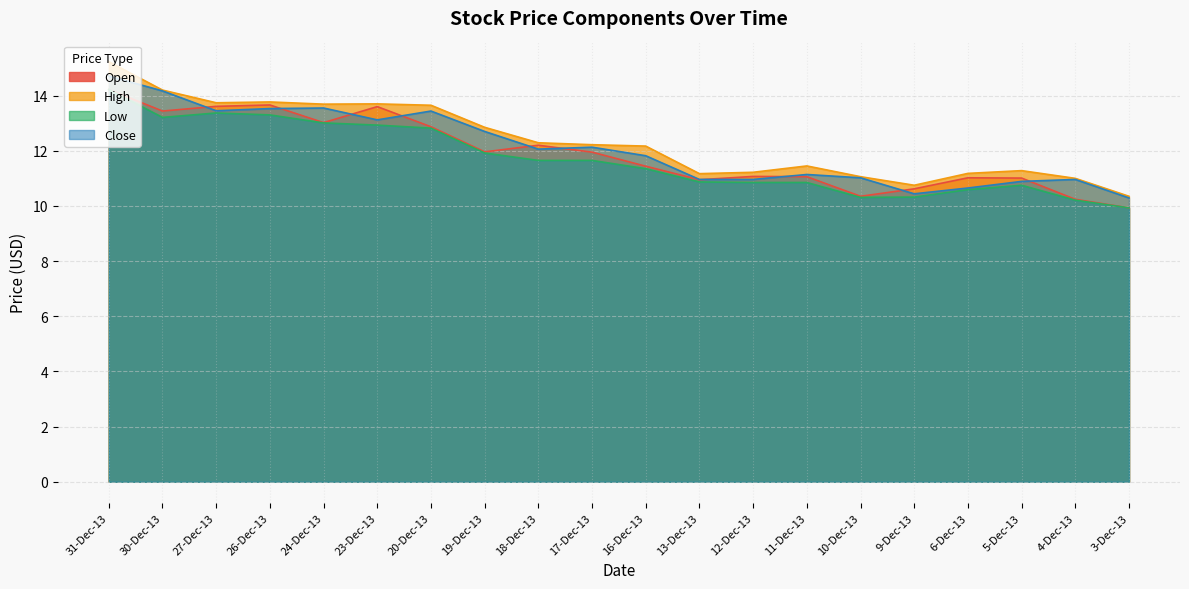

The value of Close at 26-Dec-13 is 13.5. True or false?

True